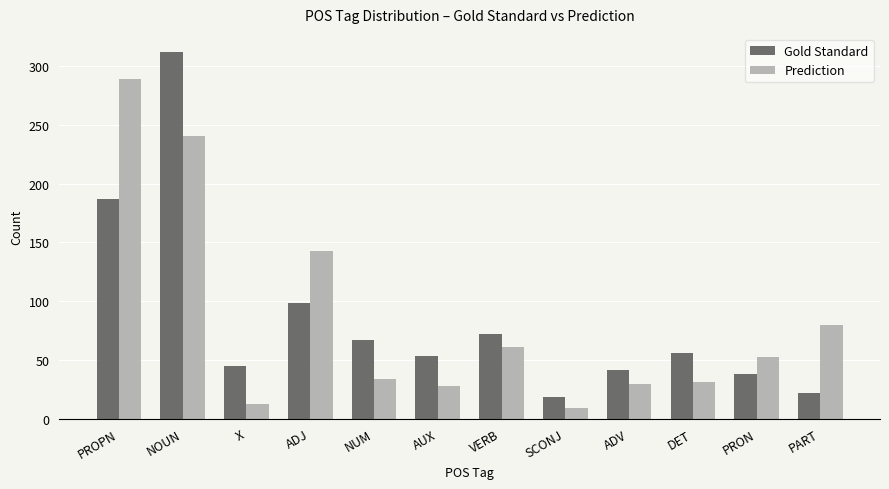

What is the average value of the Prediction series?

84